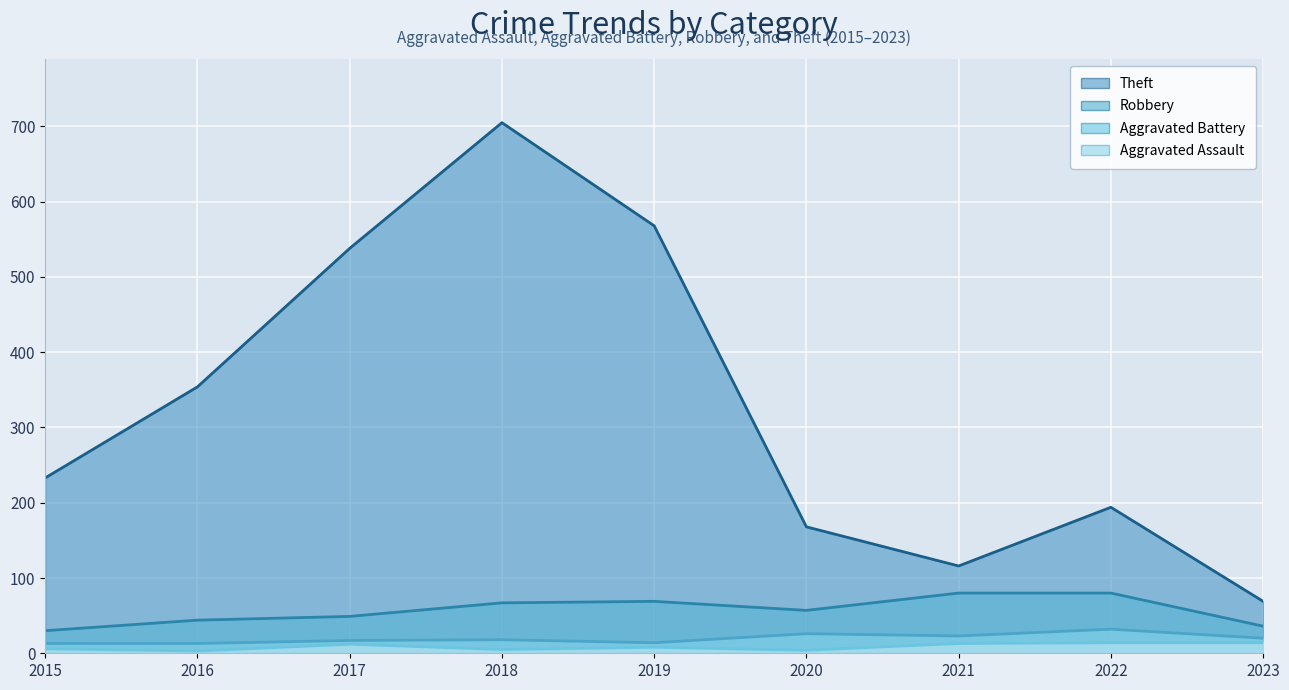

What is the total value across all series at 2016?

414